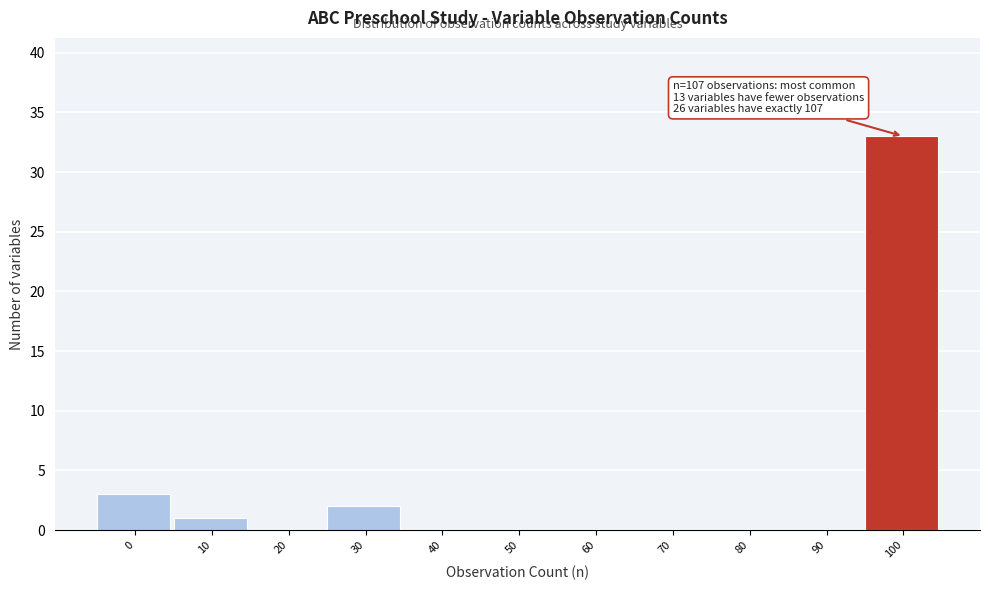

Reading left to right, what are all the values shown in this chart?

0=3	10=1	20=0	30=2	40=0	50=0	60=0	70=0	80=0	90=0	100=33